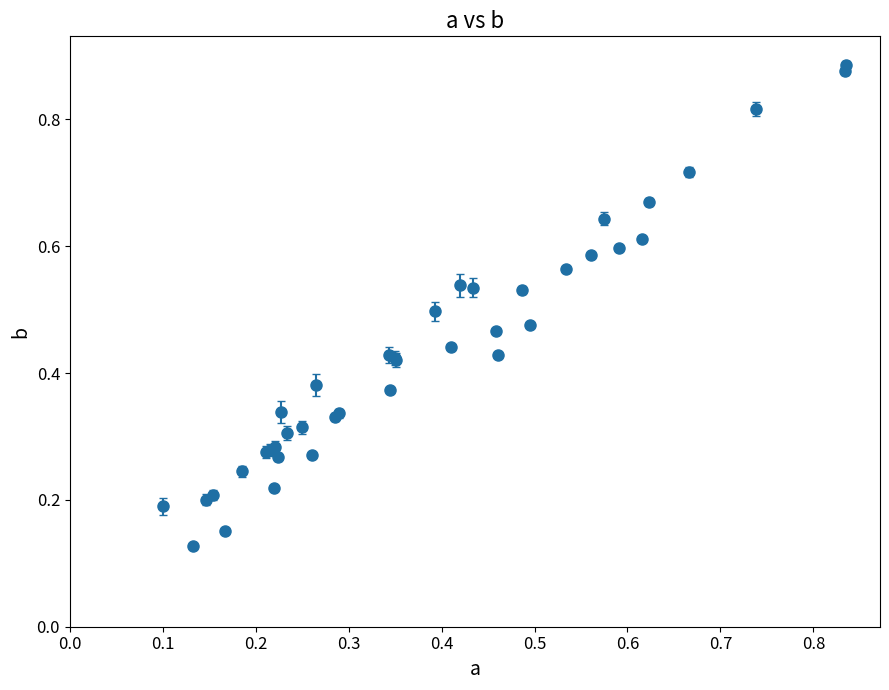

How many lines are shown in the chart?

1